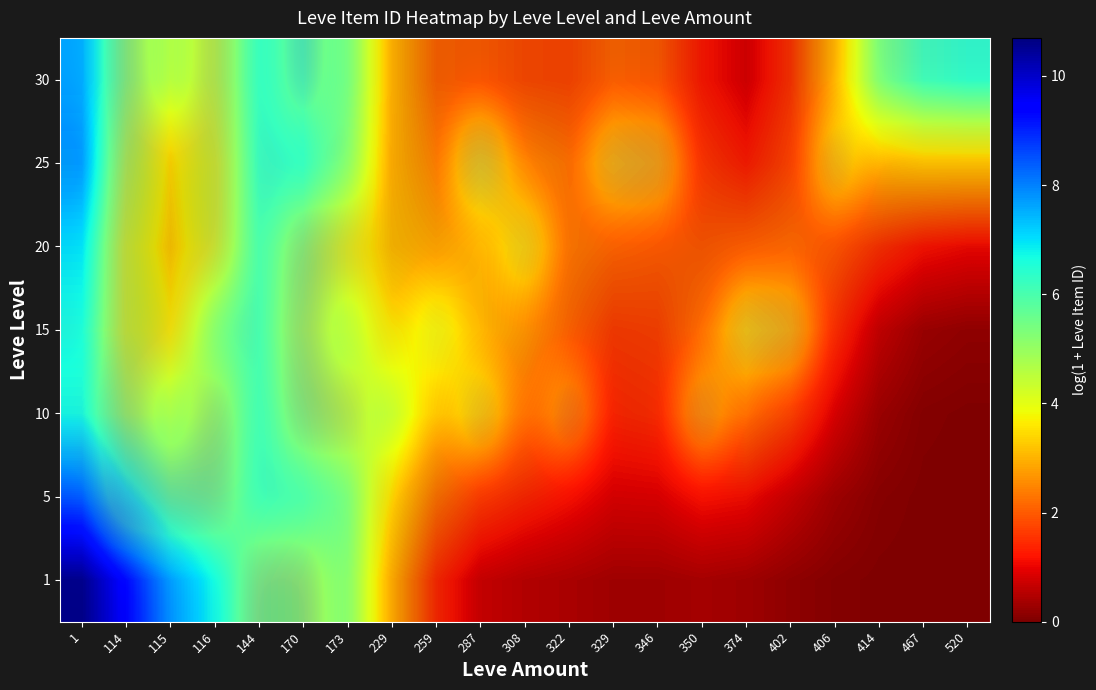

What is the minimum value for 20?

0.8